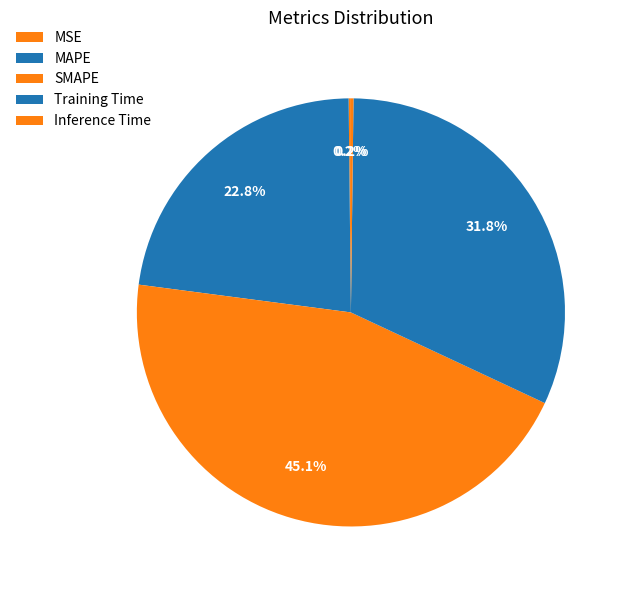

How many segments does this pie chart have?

5